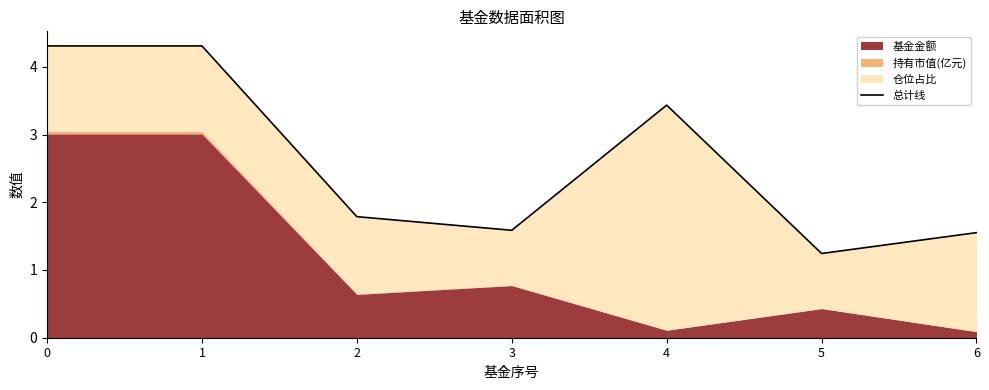

Between 6 and 3, which is larger?

3